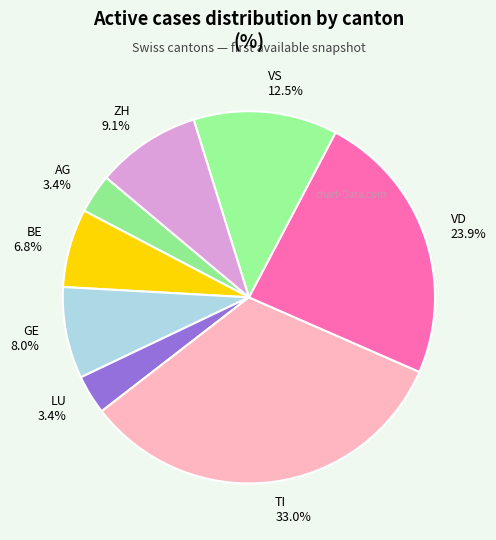

What percentage is the BE slice, to the nearest percent?

7%